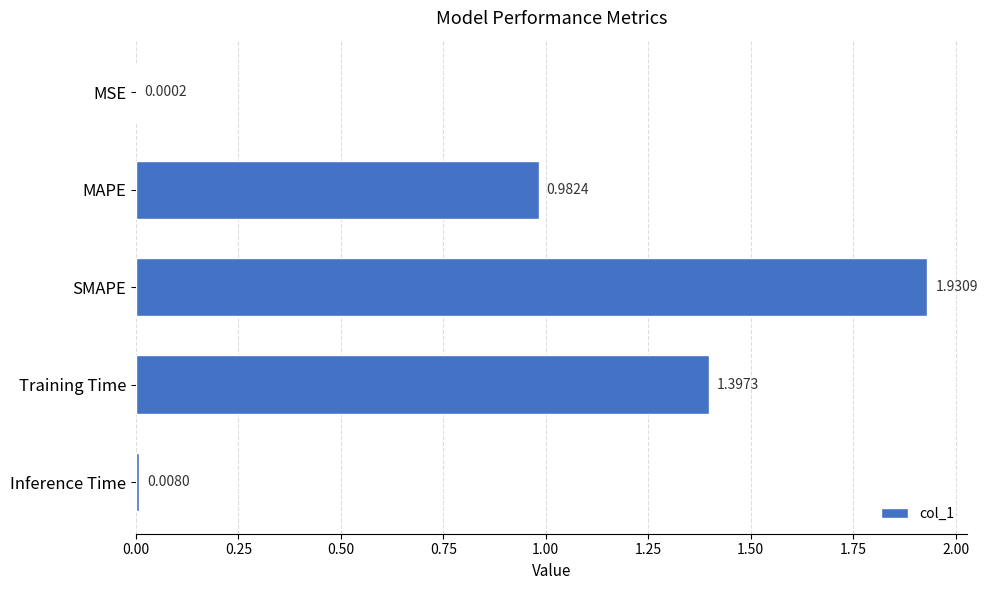

Between Training Time and SMAPE, which is larger?

SMAPE